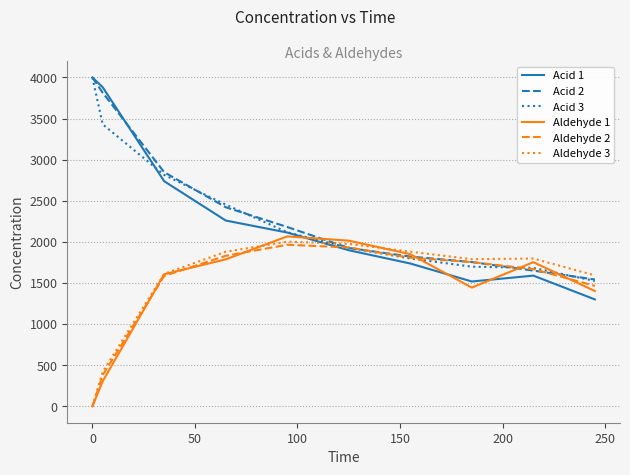

Which series has the largest range (max minus min)?

Acid 1